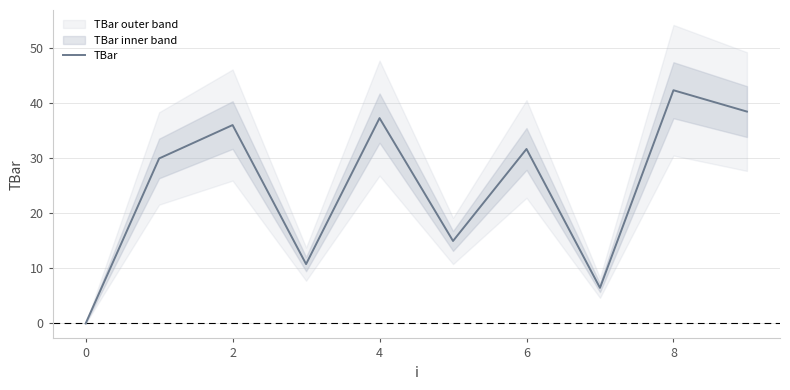

At which label does TBar reach its peak?

8